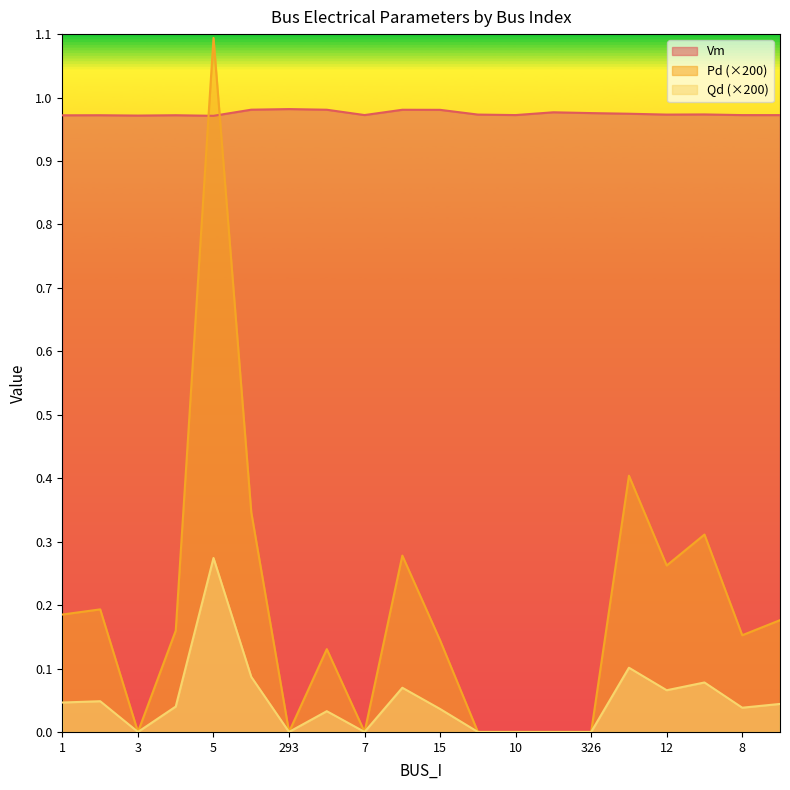

Reading left to right, what are all the values shown in this chart?

Vm: 1.0	1.0	1.0	1.0	1.0	1.0	1.0	1.0	1.0	1.0	1.0	1.0	1.0	1.0	1.0	1.0	1.0	1.0	1.0	1.0
Pd: 0.2	0.2	0.0	0.2	1.1	0.3	0.0	0.1	0.0	0.3	0.1	0.0	0.0	0.0	0.0	0.4	0.3	0.3	0.2	0.2
Qd: 0.0	0.0	0.0	0.0	0.3	0.1	0.0	0.0	0.0	0.1	0.0	0.0	0.0	0.0	0.0	0.1	0.1	0.1	0.0	0.0